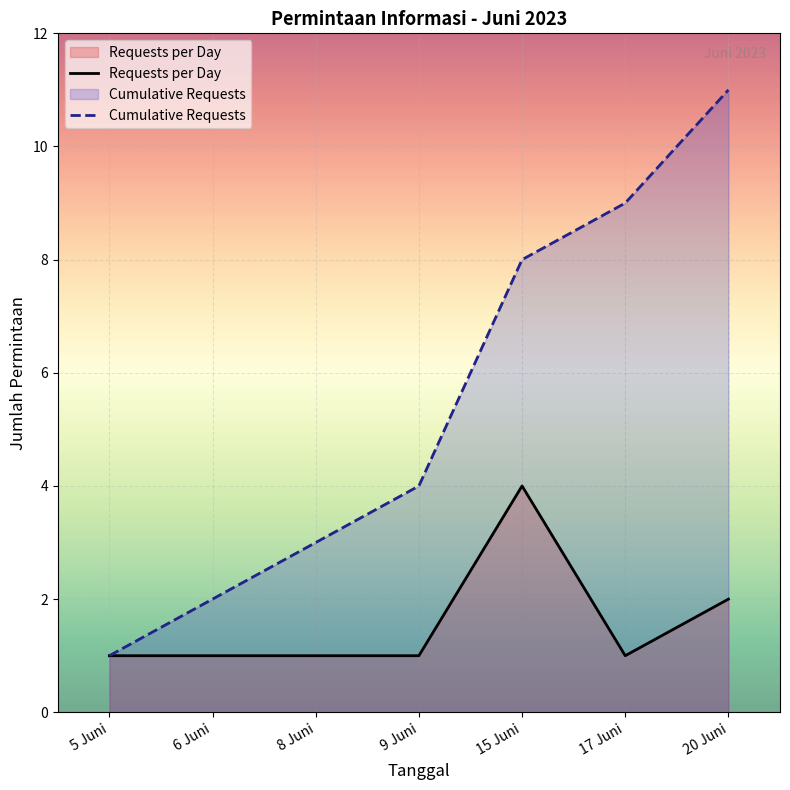

Rank the categories by Cumulative Requests value from highest to lowest.

20 Juni, 17 Juni, 15 Juni, 9 Juni, 8 Juni, 6 Juni, 5 Juni